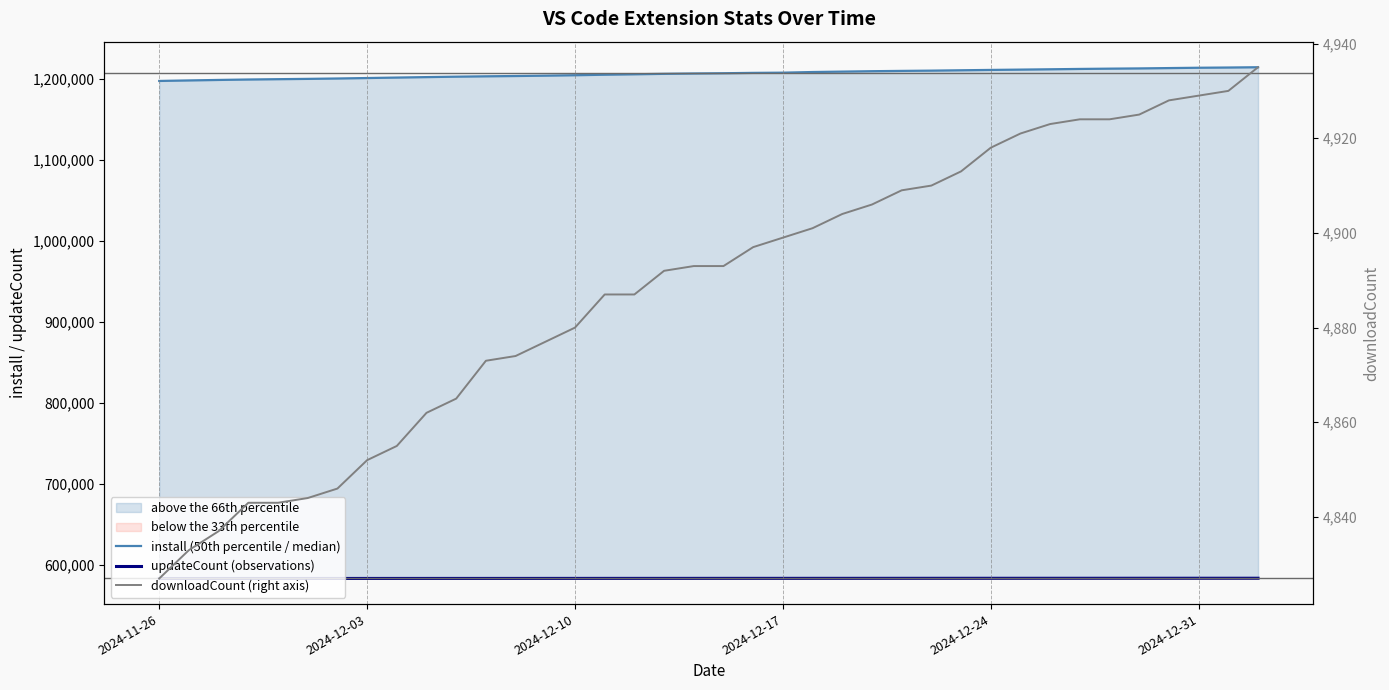

Is this an area chart (filled region under the line)?

No